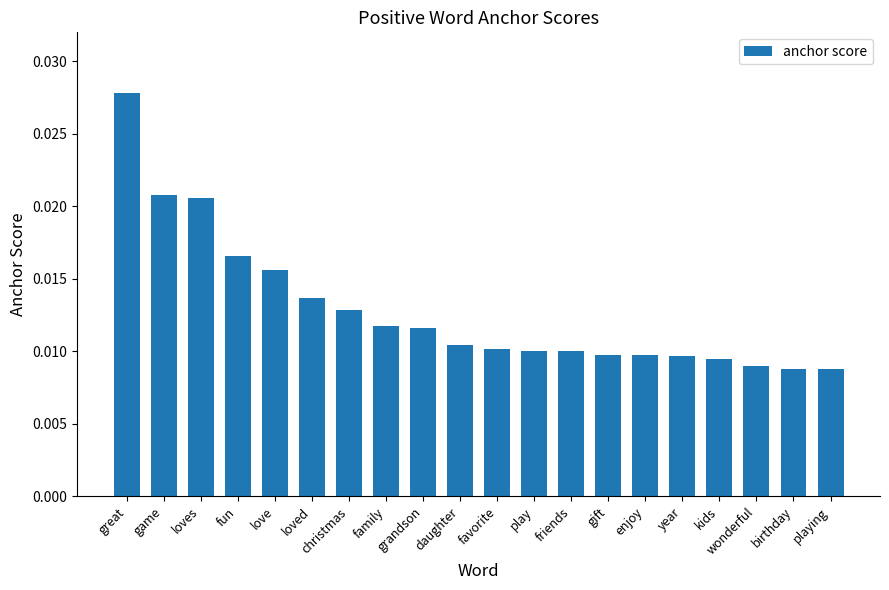

What position from the right is grandson?

12